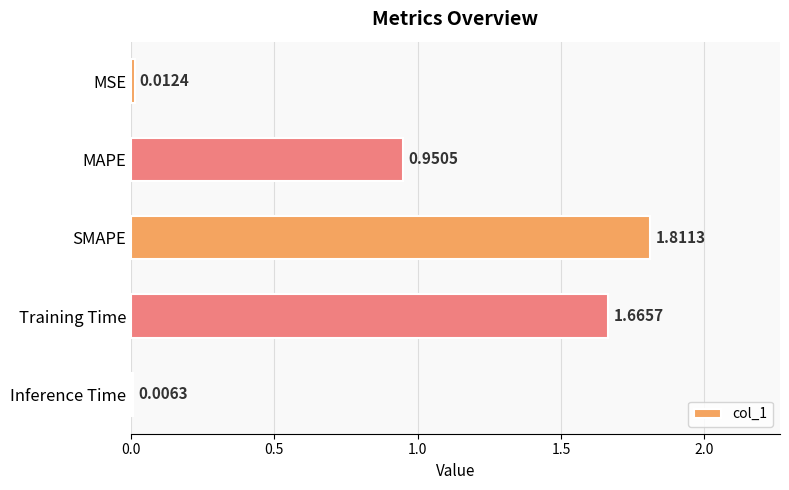

Which has a higher value, SMAPE or MSE?

SMAPE